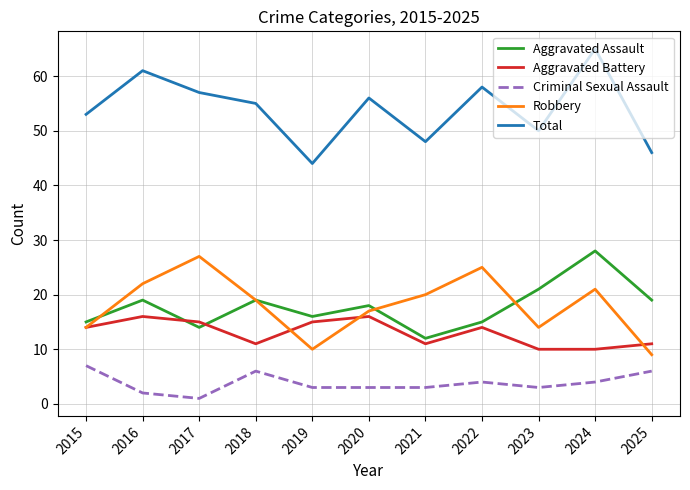

What is the spread (max minus min) of values at 2023?

47